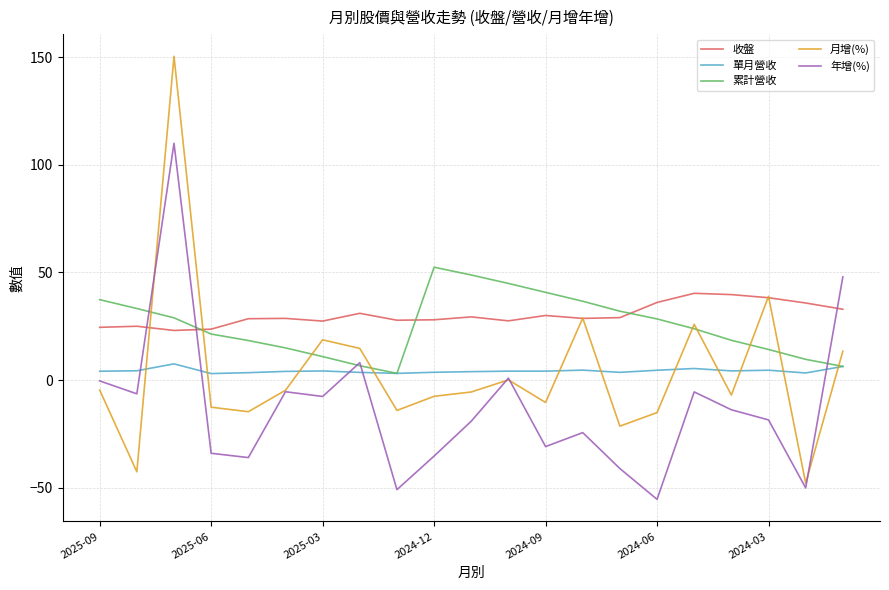

Which series has the largest range (max minus min)?

月增(%)